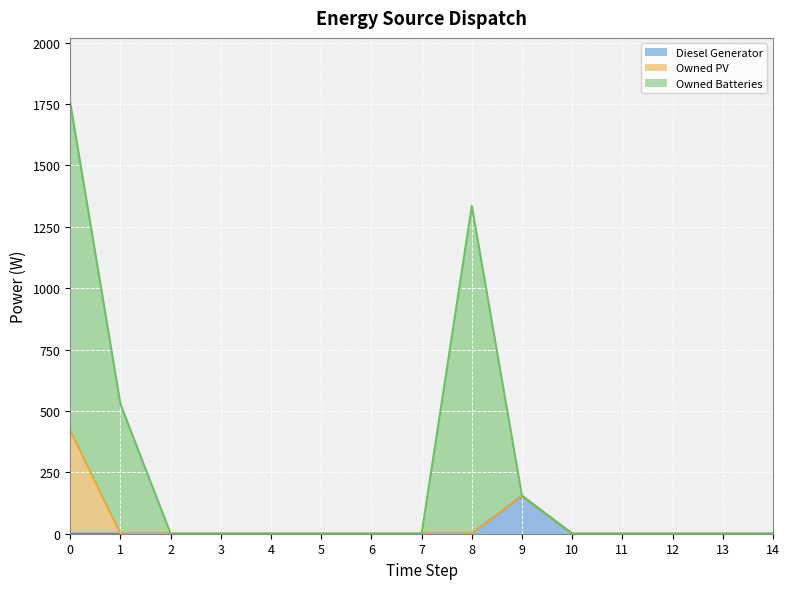

Is it true that Diesel Generator equals 0 at 6?

True